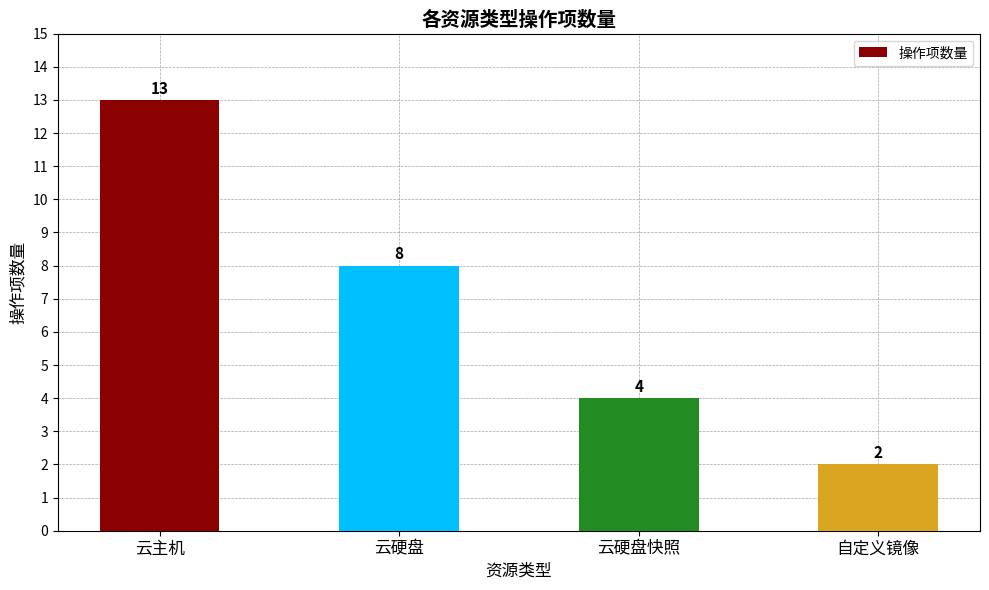

What is the sum of the values at 云主机 and 云硬盘?

21